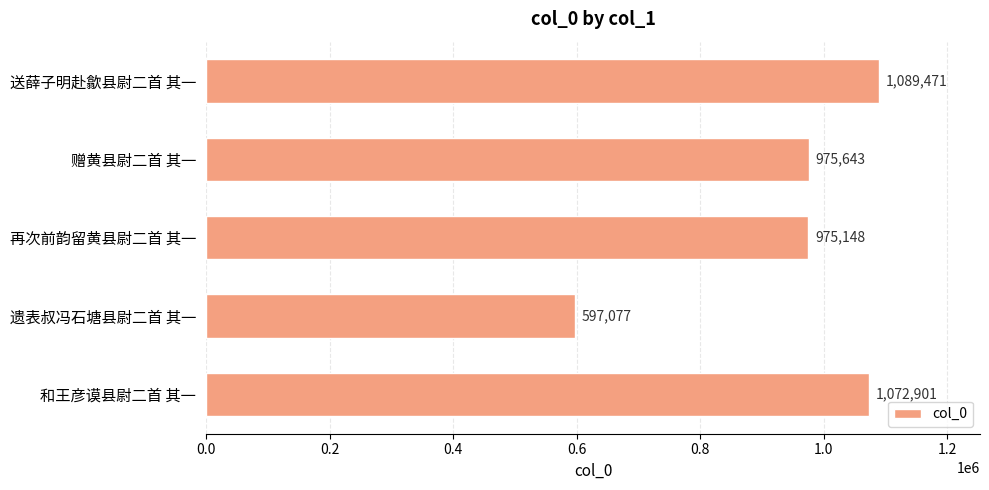

Reading top to bottom, list all the values displayed in this chart.

送薛子明赴歙县尉二首 其一=1089471	赠黄县尉二首 其一=975643	再次前韵留黄县尉二首 其一=975148	遗表叔冯石塘县尉二首 其一=597077	和王彦谟县尉二首 其一=1072901